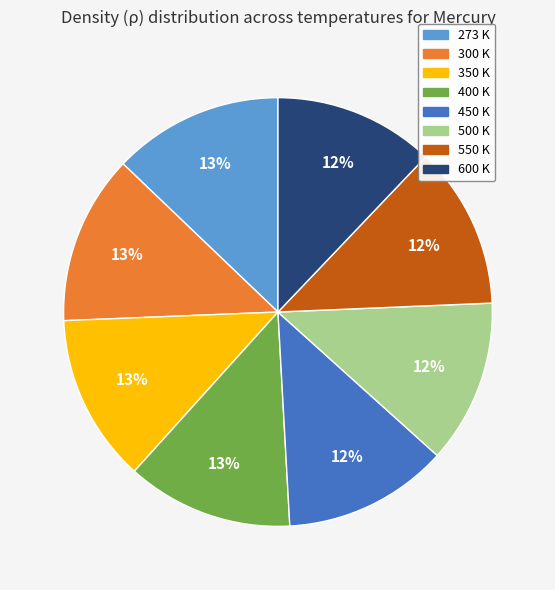

To the nearest percent, what is the average slice percentage?

12%